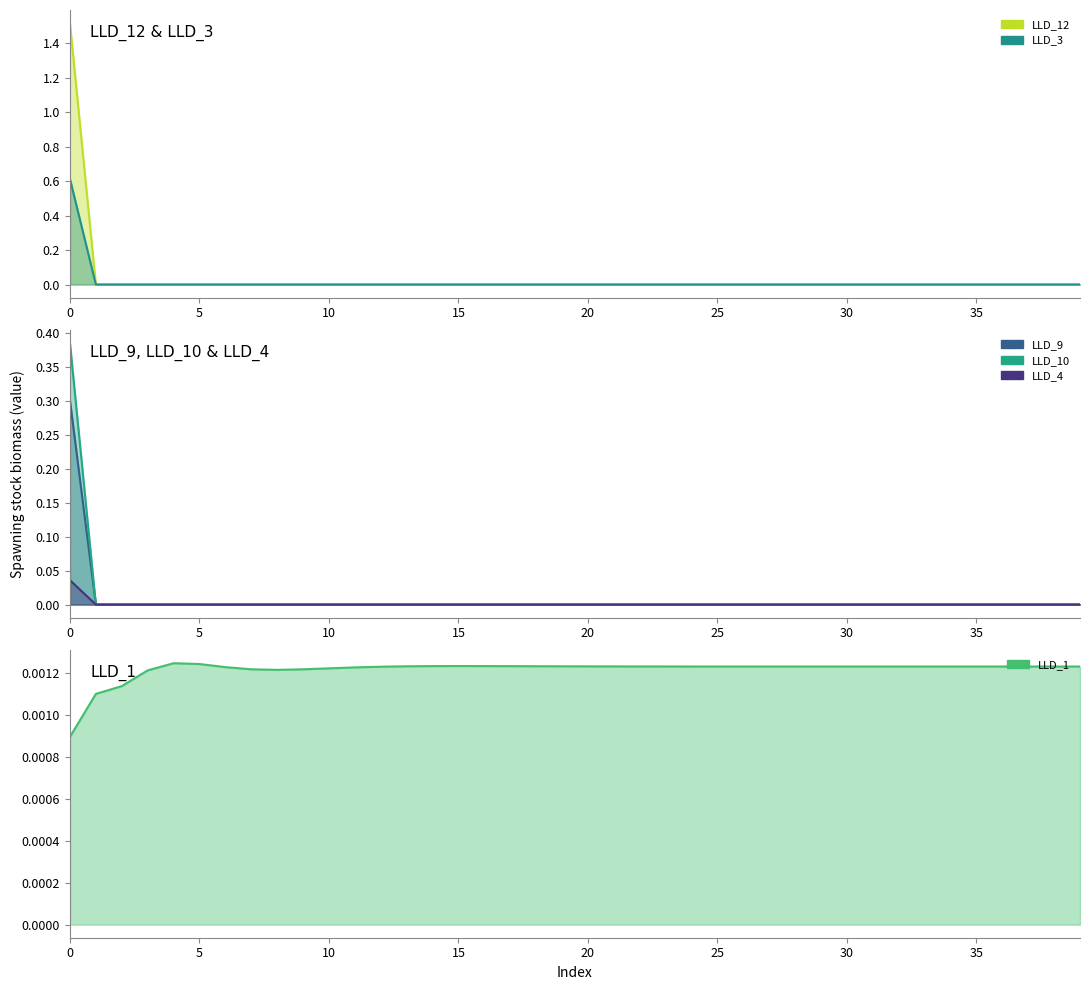

The LLD_4 line series shows 0.0 at 28. True or false?

True